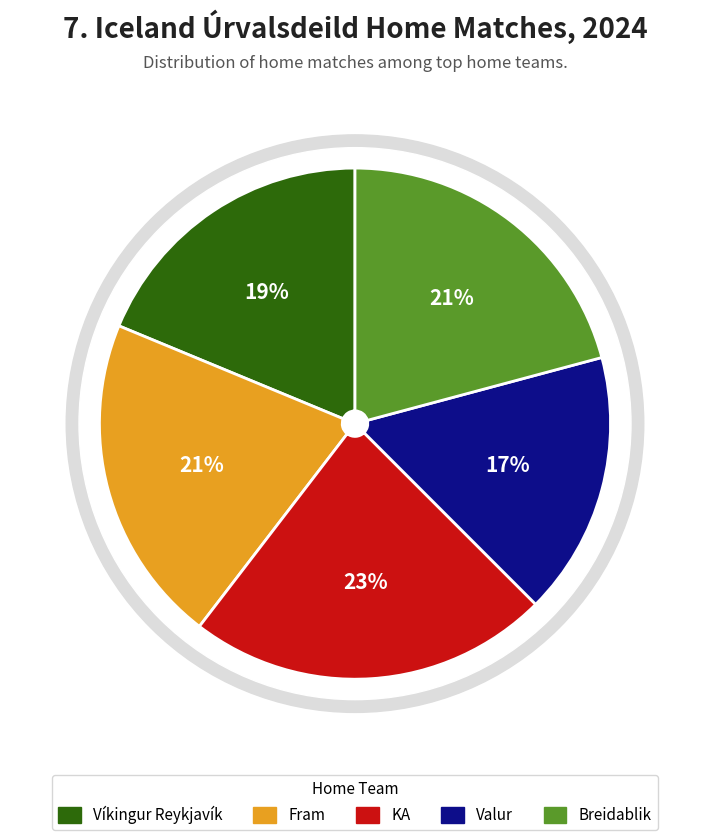

To the nearest percent, what is the combined percentage of Fram and Víkingur Reykjavík?

40%